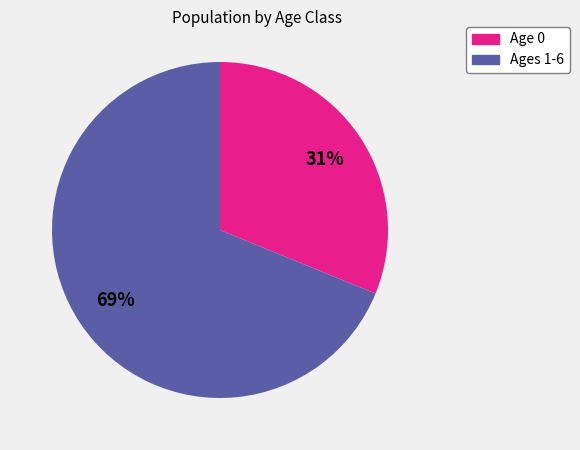

Is there any slice that represents more than half of the pie?

Yes